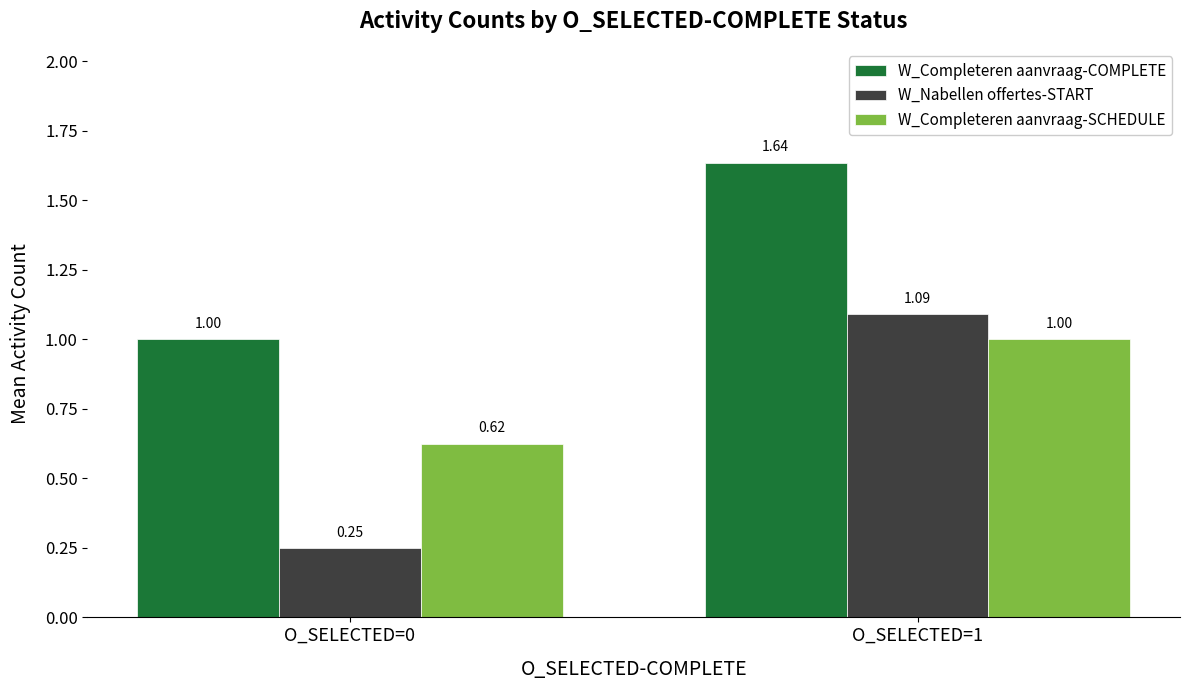

What is the total value across all series at O_SELECTED=1?

3.7